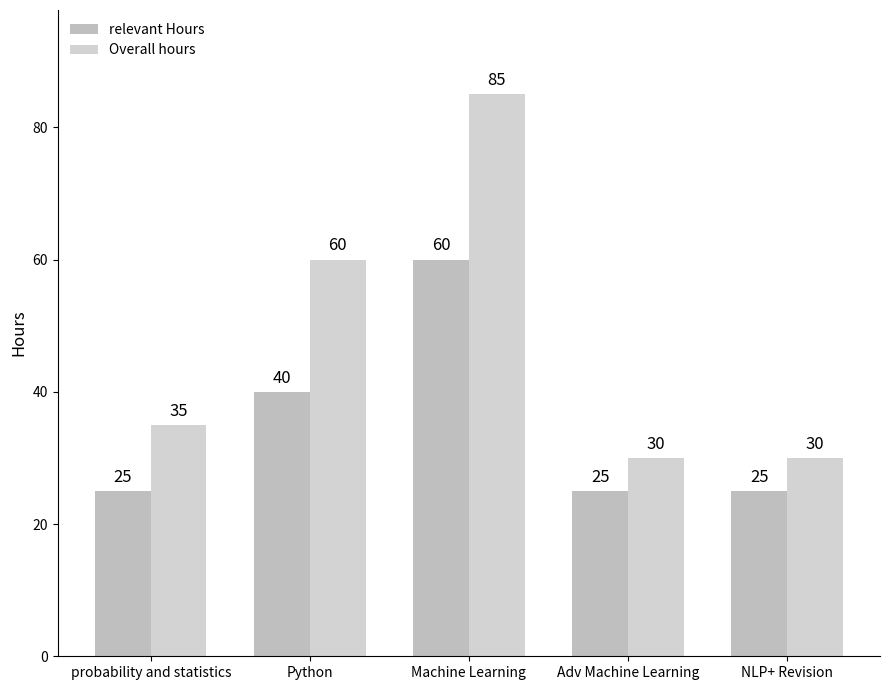

Which series has the largest total across all categories?

Overall hours